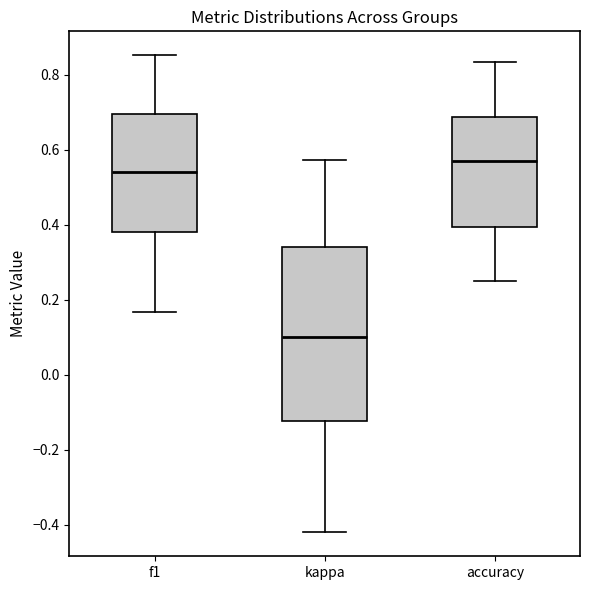

Reading left to right, transcribe this box plot: for each box, give where its median line is, the range the box spans, and where its two whiskers end, as read against the y-axis. The values are not printed on the chart, so give them approximately, as read against the axis.

f1: median 0.54, box 0.38 to 0.70, whiskers 0.16 to 0.86
kappa: median 0.10, box -0.12 to 0.34, whiskers -0.42 to 0.58
accuracy: median 0.56, box 0.40 to 0.68, whiskers 0.26 to 0.84